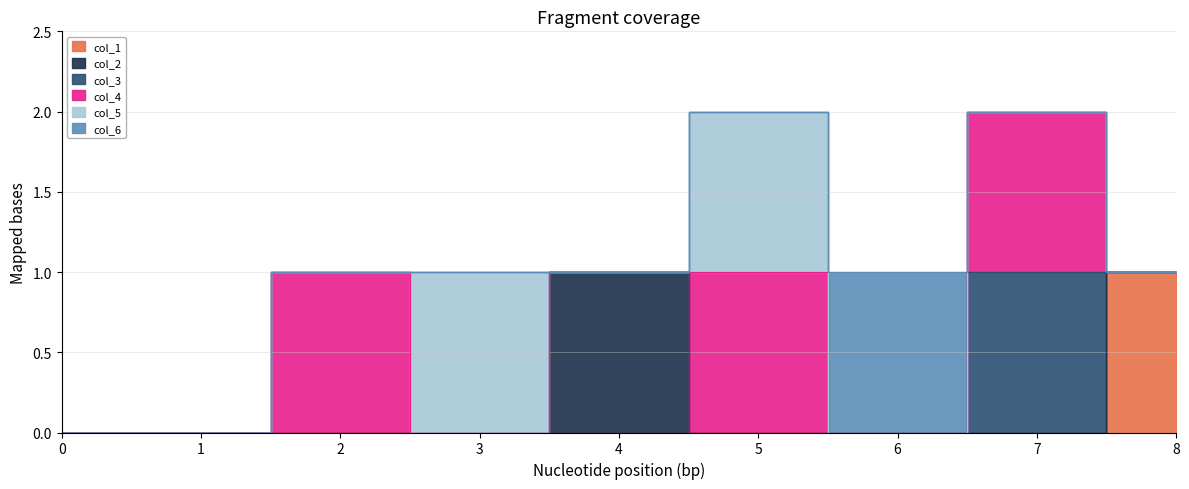

The col_4 series shows 0 at 4. True or false?

True